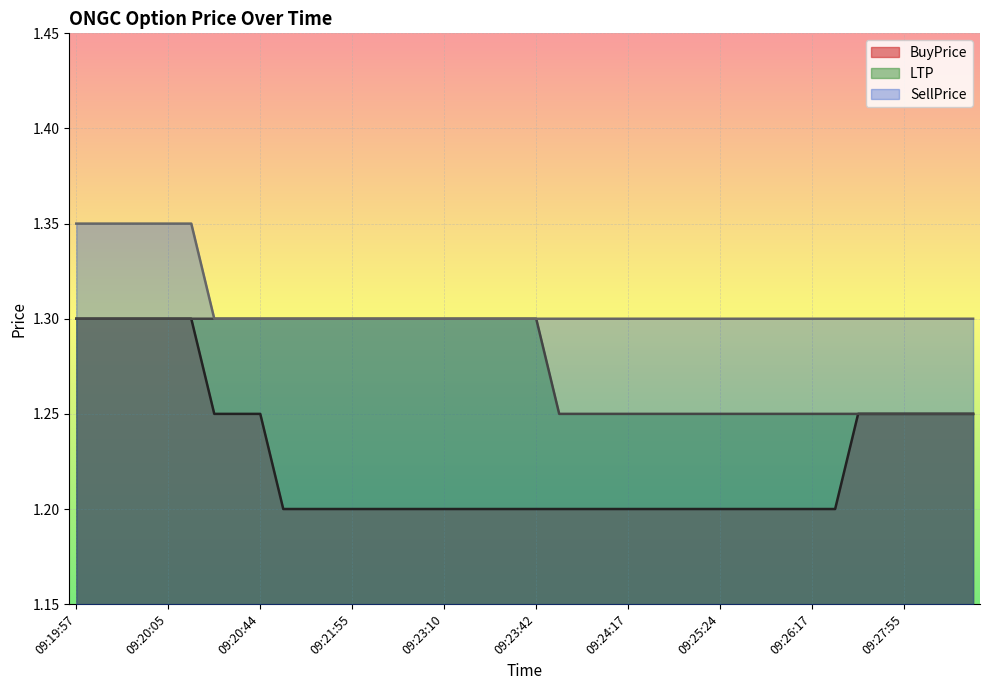

True or false: LTP and BuyPrice cross at least once.

False